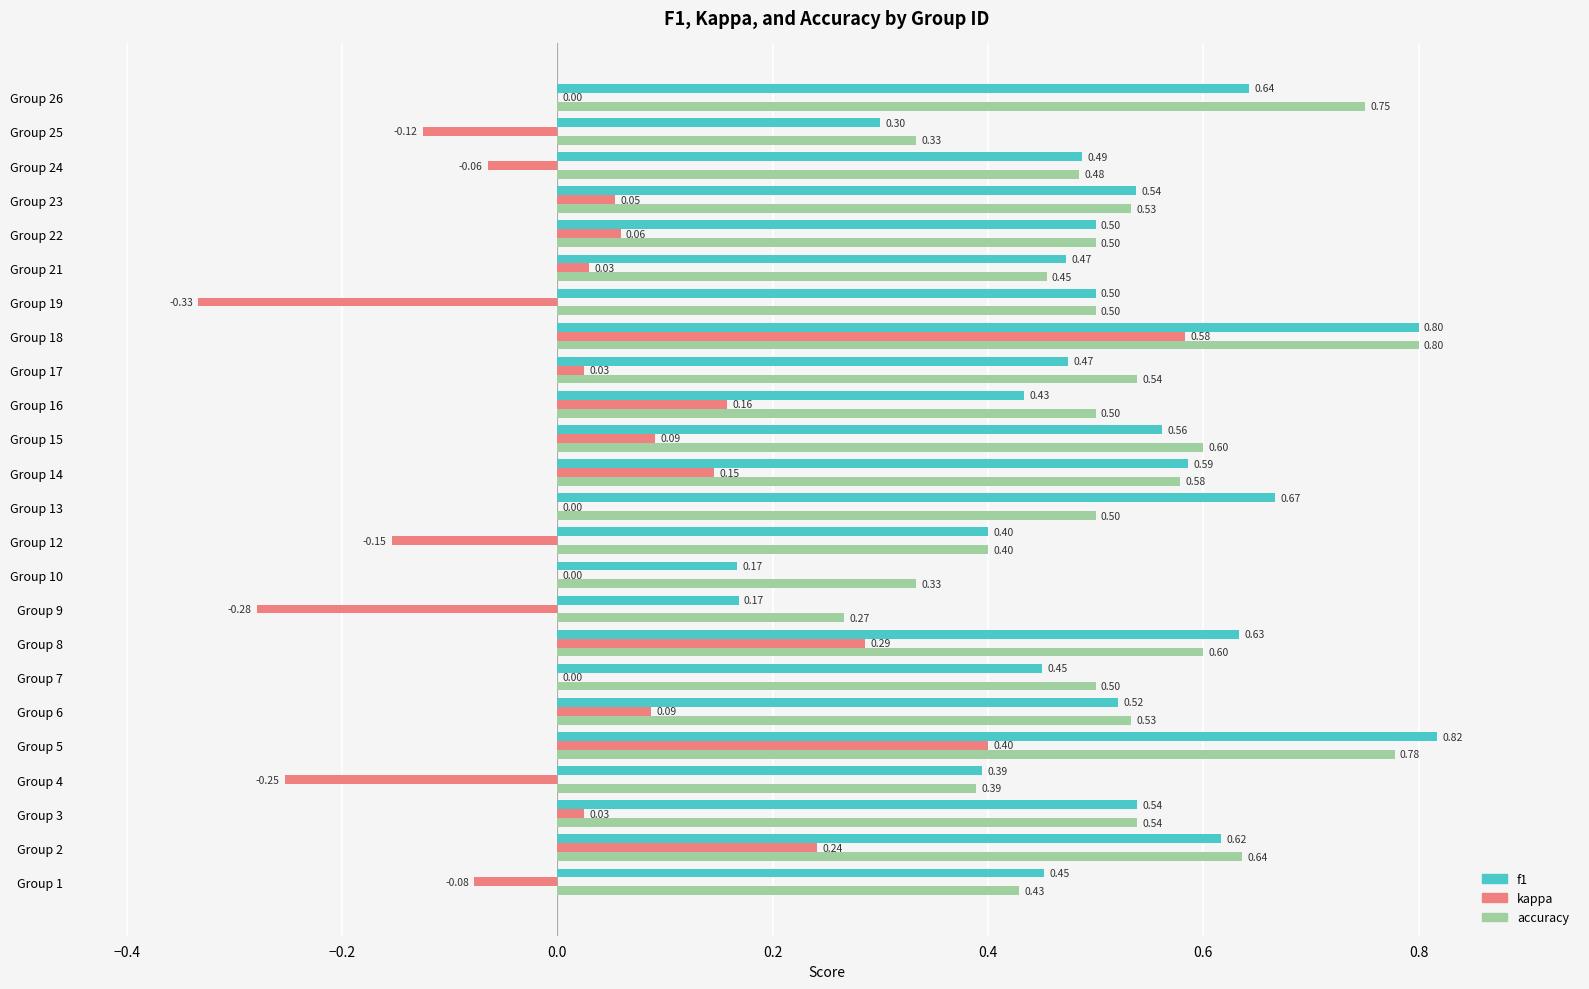

Which series has the largest total across all categories?

accuracy